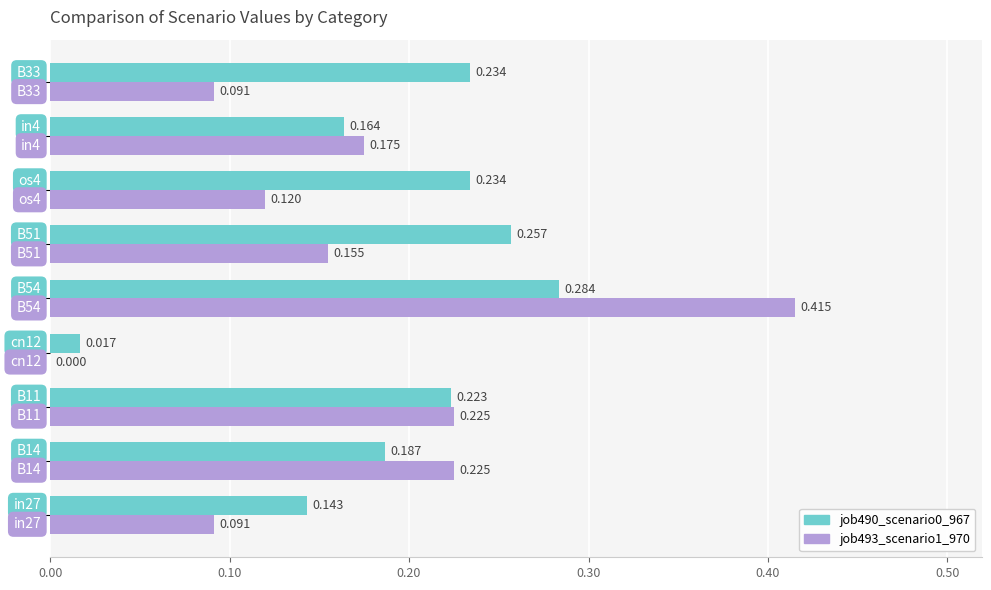

What is the greatest value displayed?

0.4